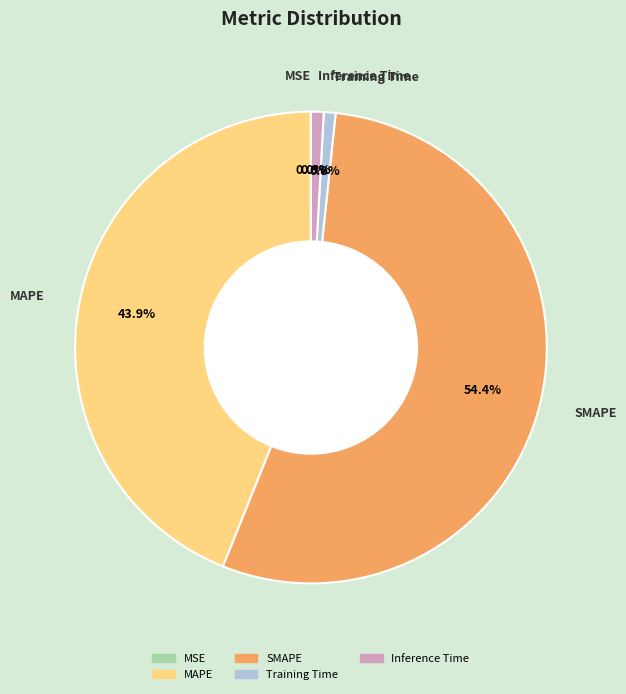

True or false: Training Time accounts for 1% of the total.

True